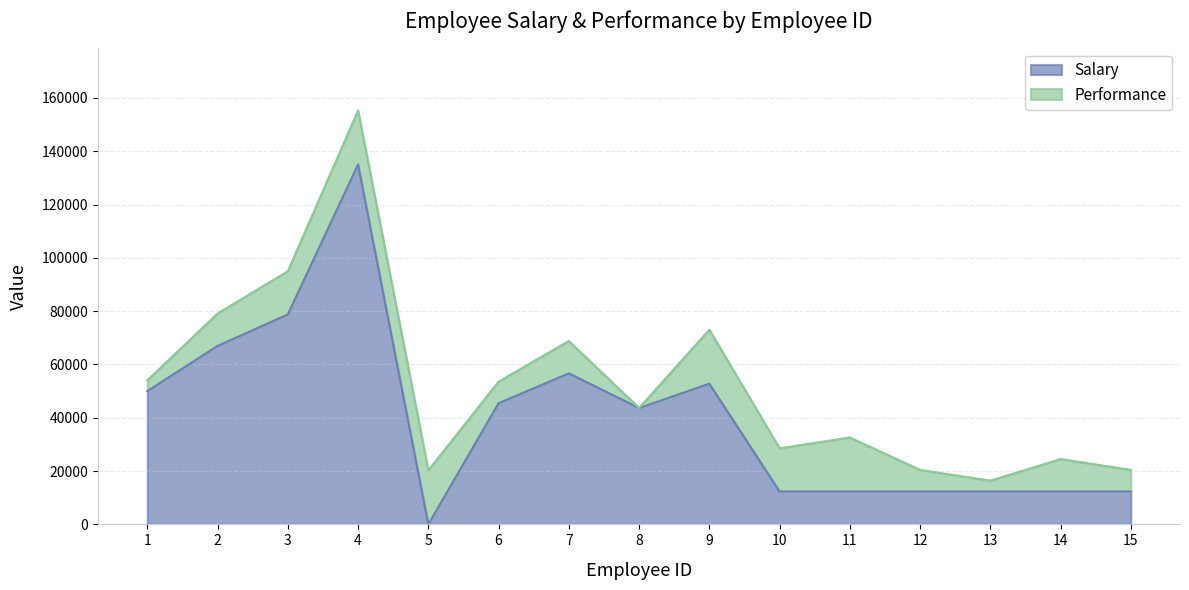

Which label corresponds to the largest value in the chart?

4